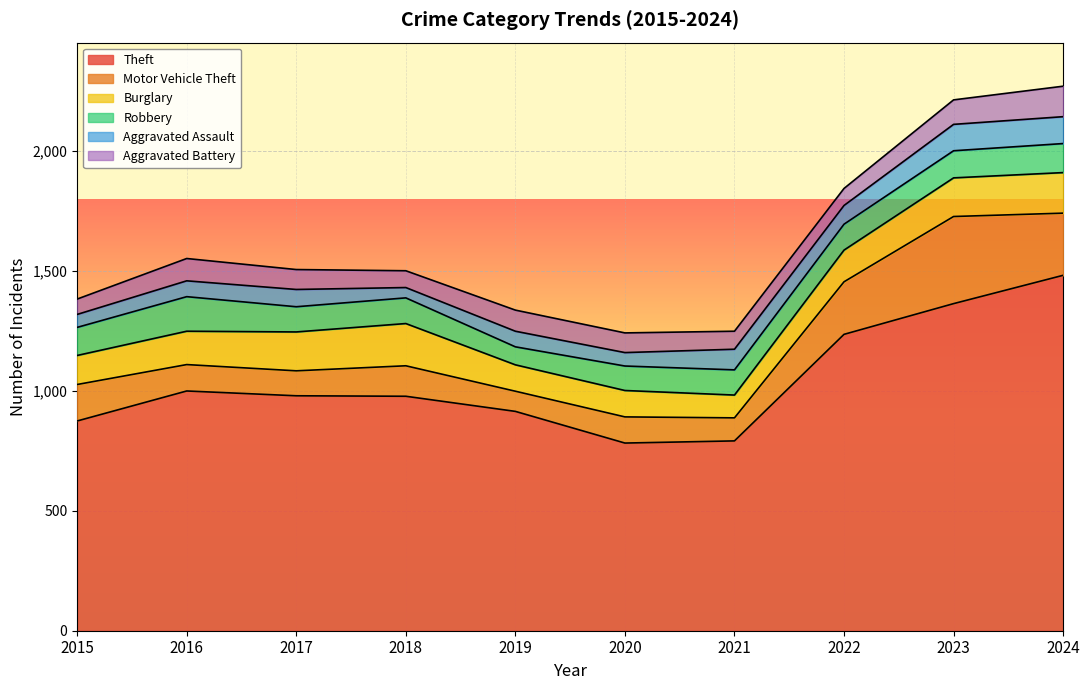

Does the chart have visible grid lines?

Yes